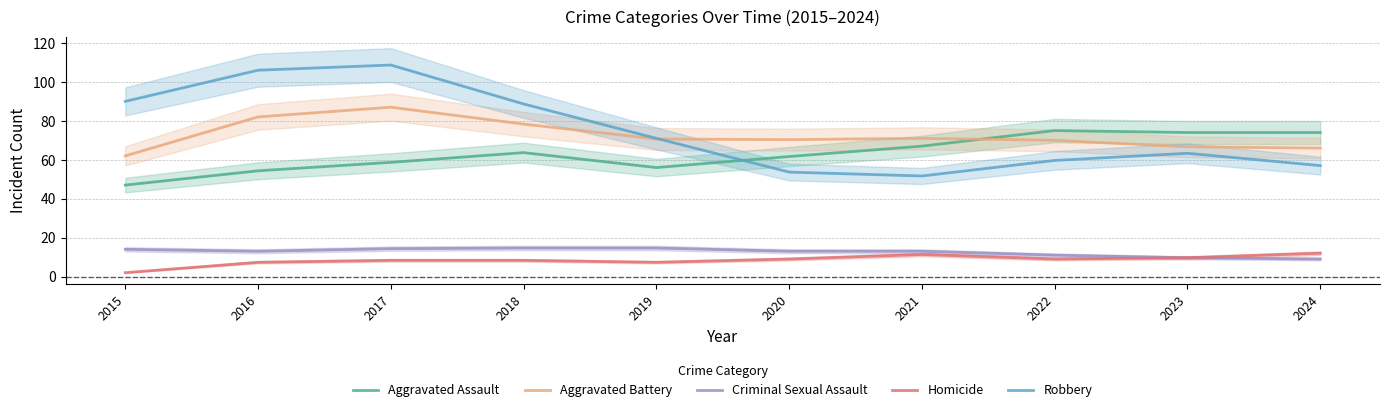

Does the chart display data point markers on the line(s)?

No